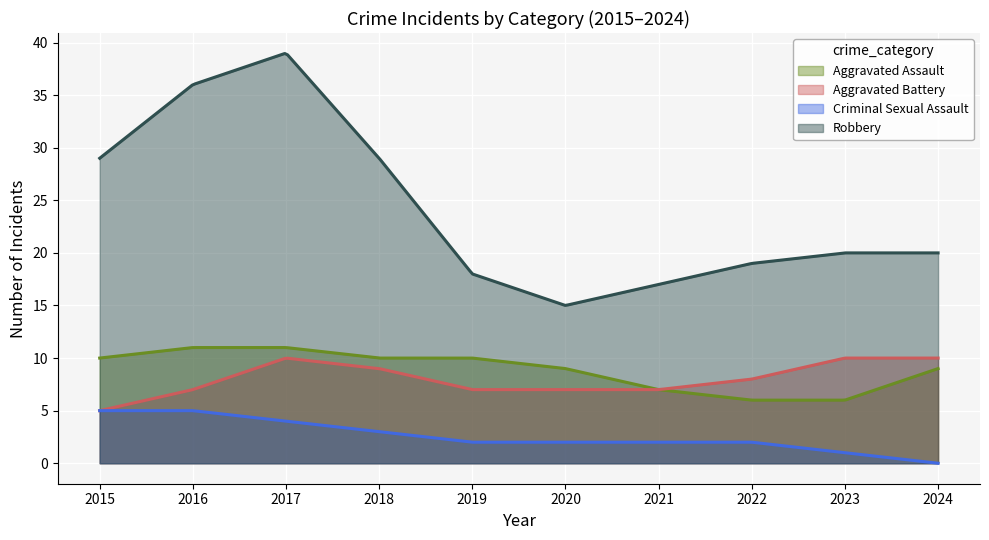

Between 2019 and 2023, which series saw the biggest shift?

Aggravated Assault